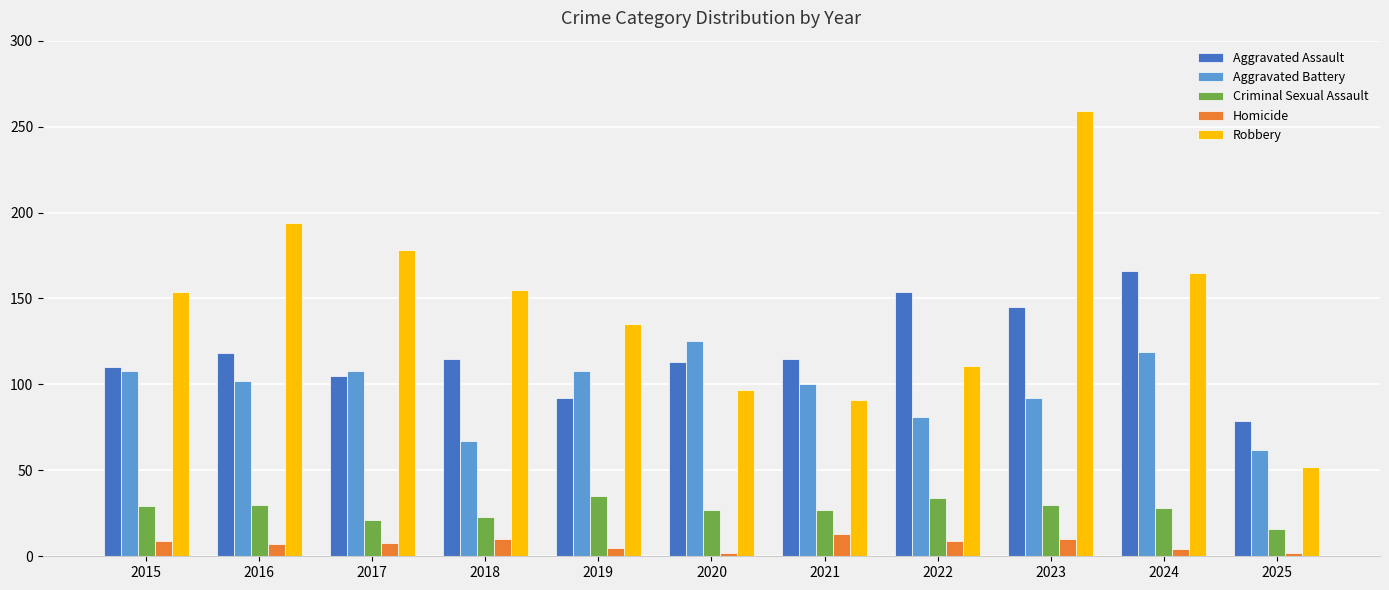

What is the total value across all series at 2016?

451